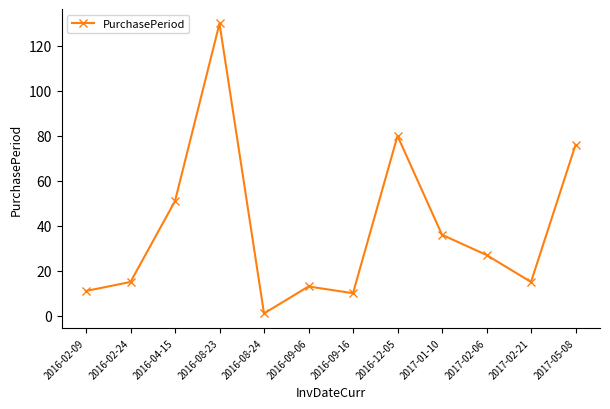

Reading right to left, extract all data points from this chart.

2017-05-08=76	2017-02-21=15	2017-02-06=27	2017-01-10=36	2016-12-05=80	2016-09-16=10	2016-09-06=13	2016-08-24=1	2016-08-23=130	2016-04-15=51	2016-02-24=15	2016-02-09=11